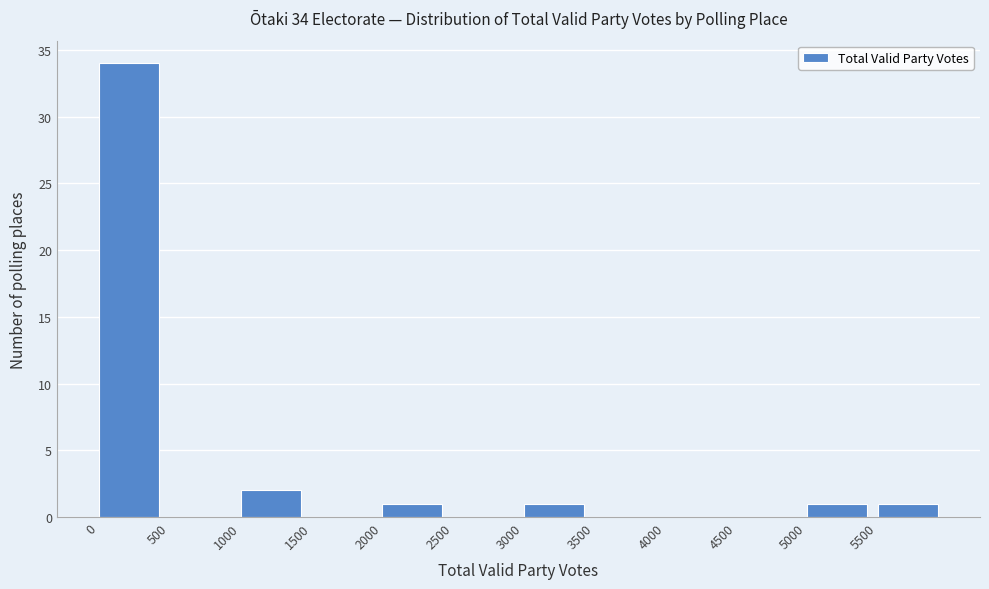

Which range on the x-axis has the tallest bar?

0 to 500